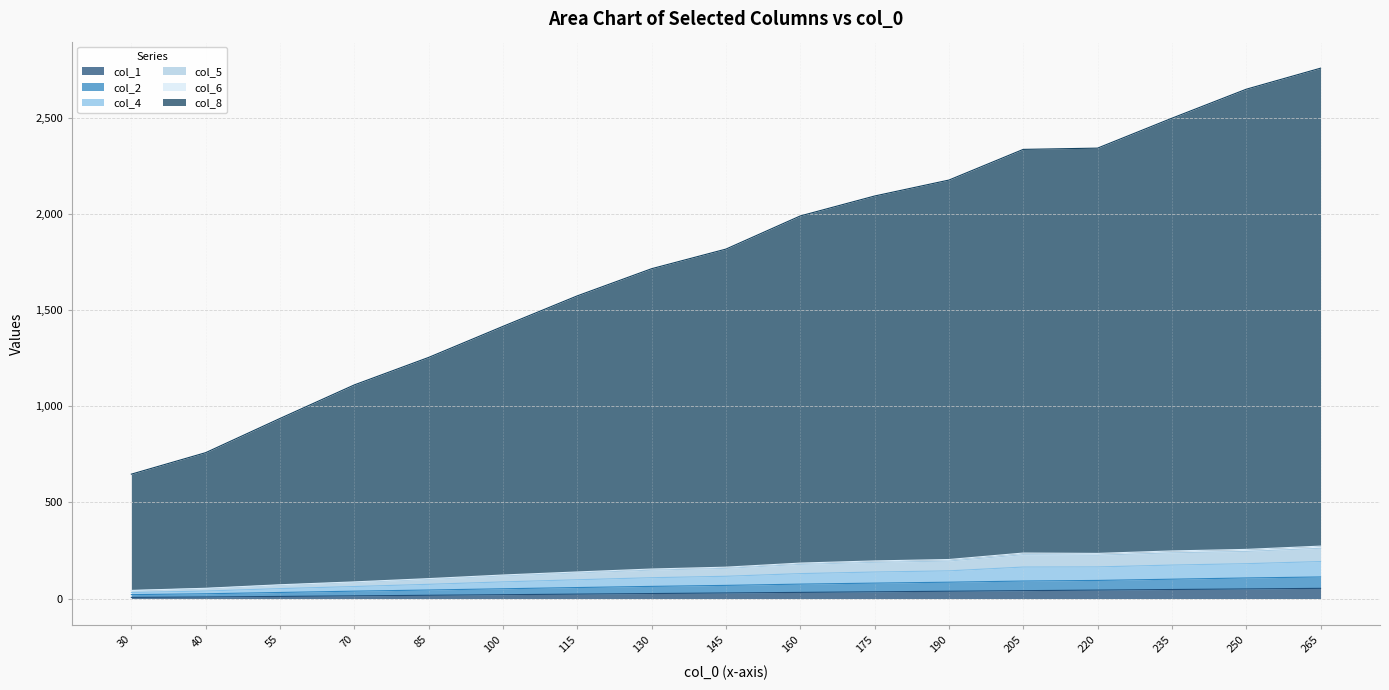

What are all the series names shown in the legend?

col_1, col_2, col_4, col_5, col_6, col_8